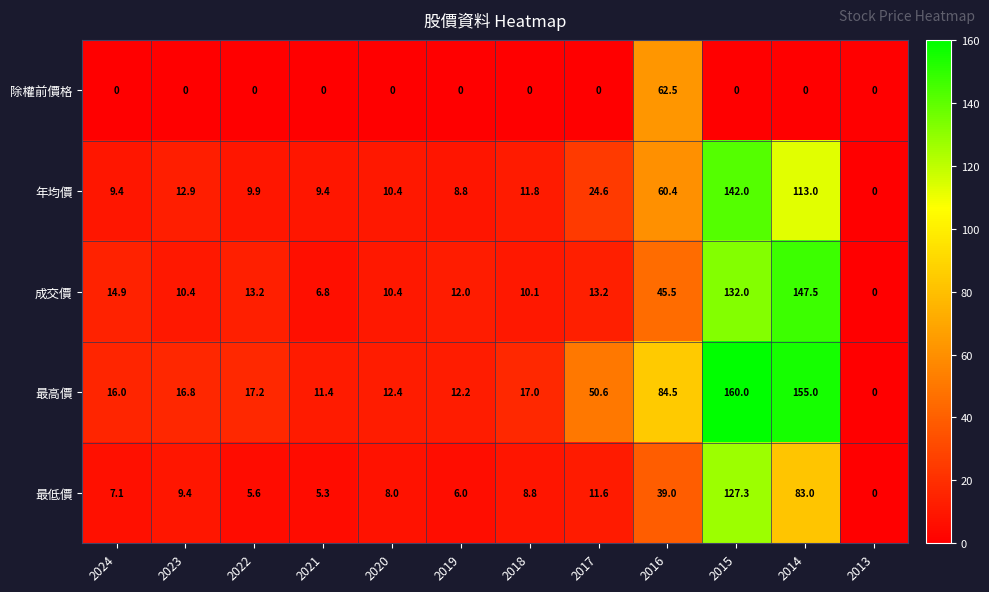

Is it true that 年均價 equals 15.1 at 2024?

False